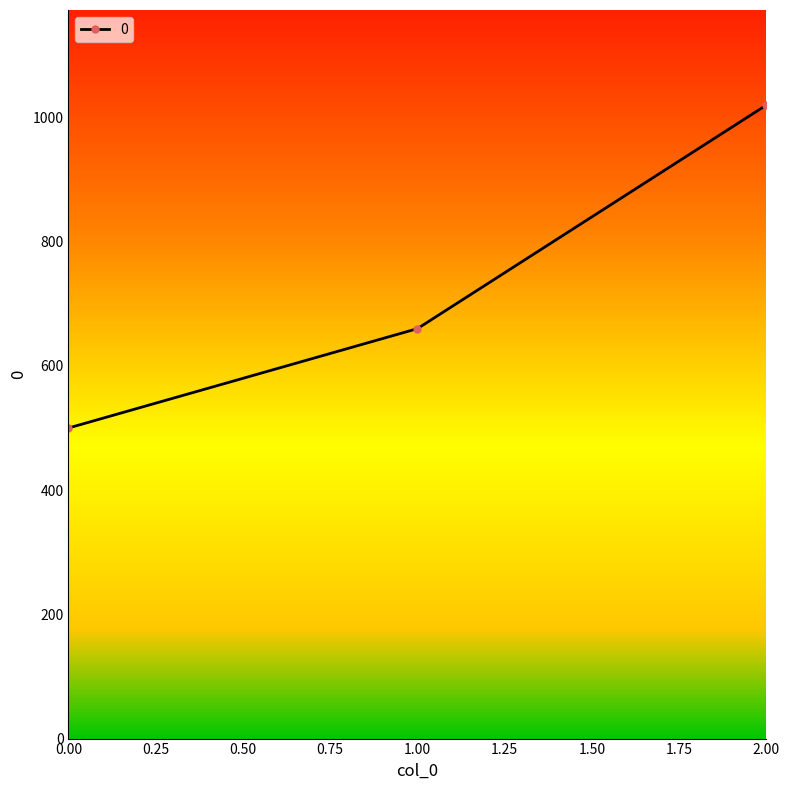

What is the smallest value displayed?

500